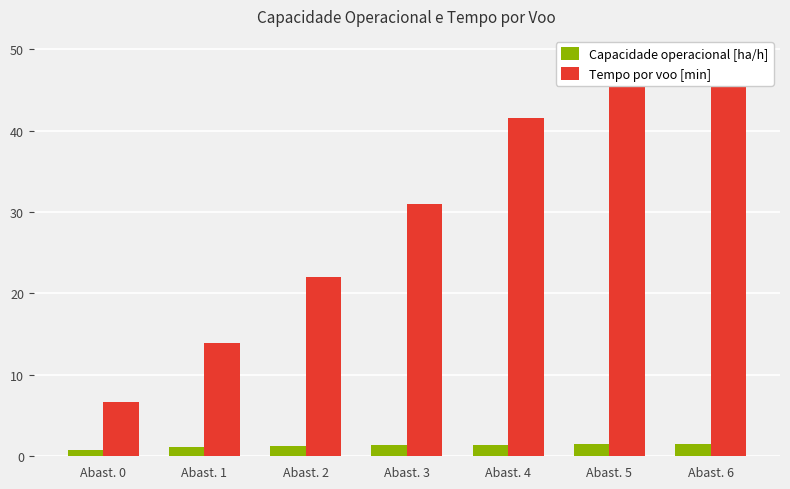

What is the value of the Tempo por voo [min] bar at the 5th from the left?

41.5